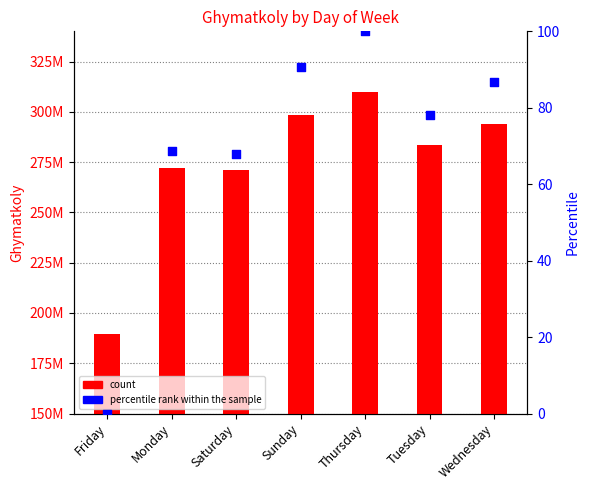

At which category is the sum across all series the highest?

Thursday